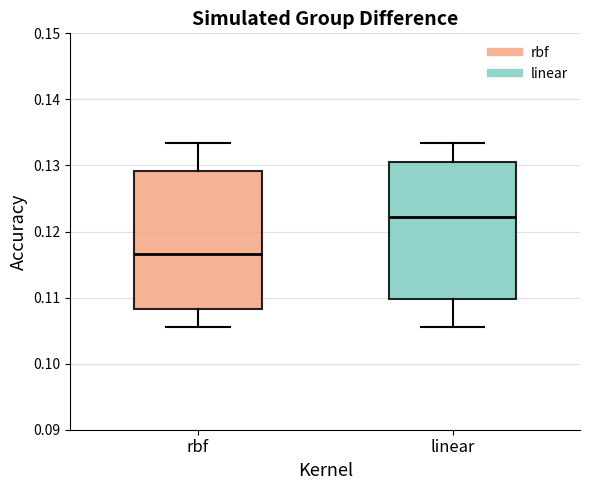

Reading left to right, transcribe this box plot: for each box, give where its median line is, the range the box spans, and where its two whiskers end, as read against the y-axis. The values are not printed on the chart, so give them approximately, as read against the axis.

rbf: median 0.117, box 0.108 to 0.129, whiskers 0.106 to 0.133
linear: median 0.122, box 0.110 to 0.131, whiskers 0.106 to 0.133